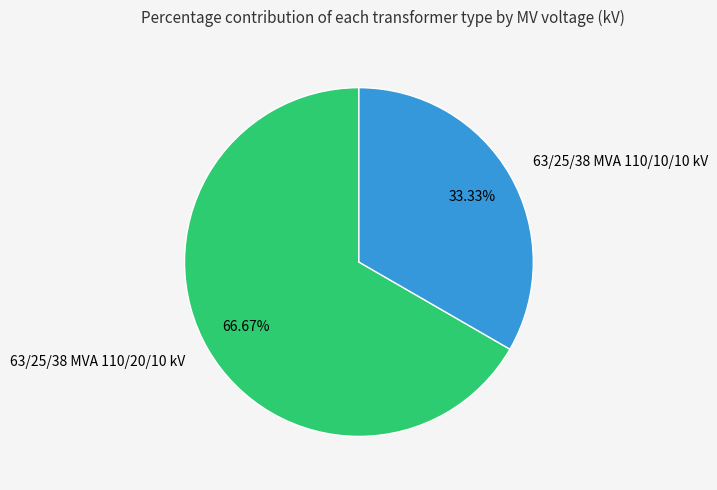

To the nearest percent, what is the combined percentage of 63/25/38 MVA 110/10/10 kV and 63/25/38 MVA 110/20/10 kV?

100%